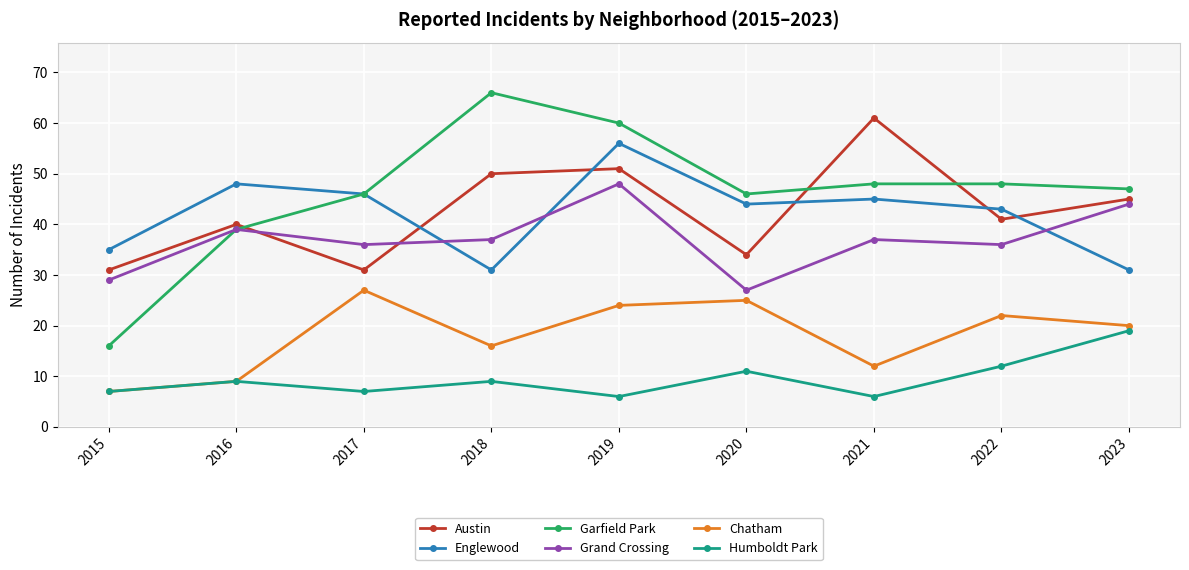

What is the maximum value shown in the chart?

66